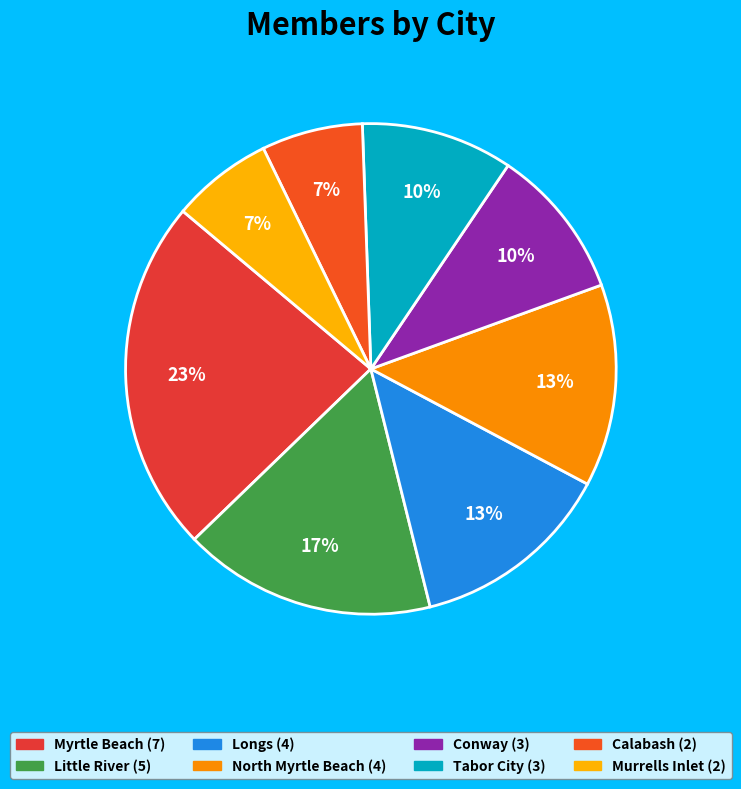

How many segments does this pie chart have?

8